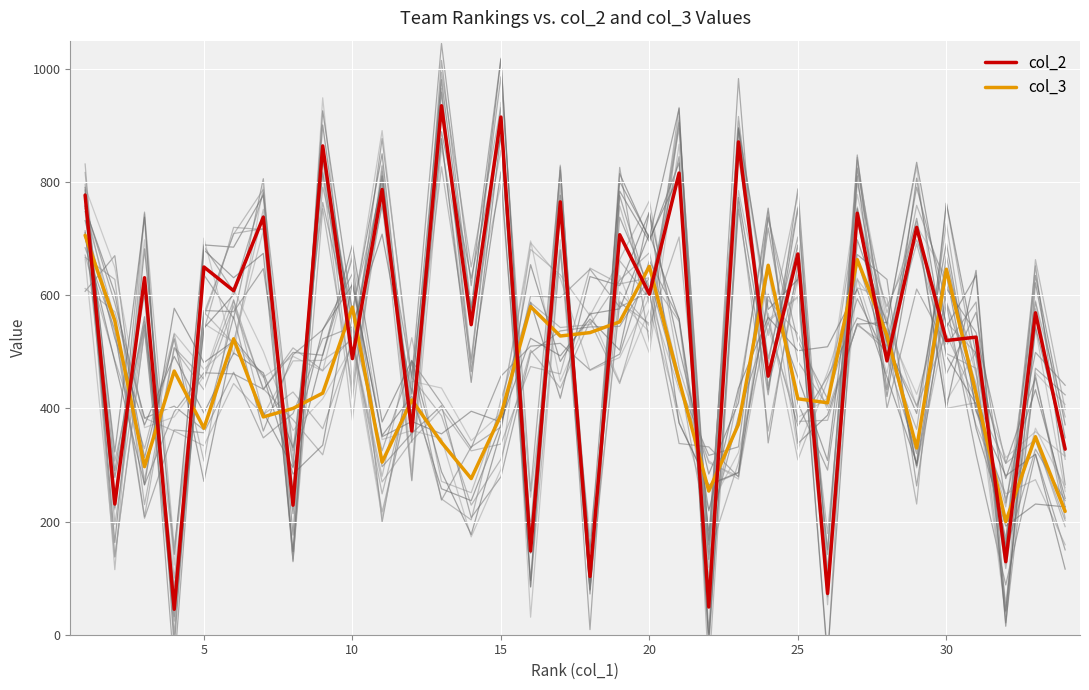

True or false: col_3 has more than 0 points higher than both neighbors.

True